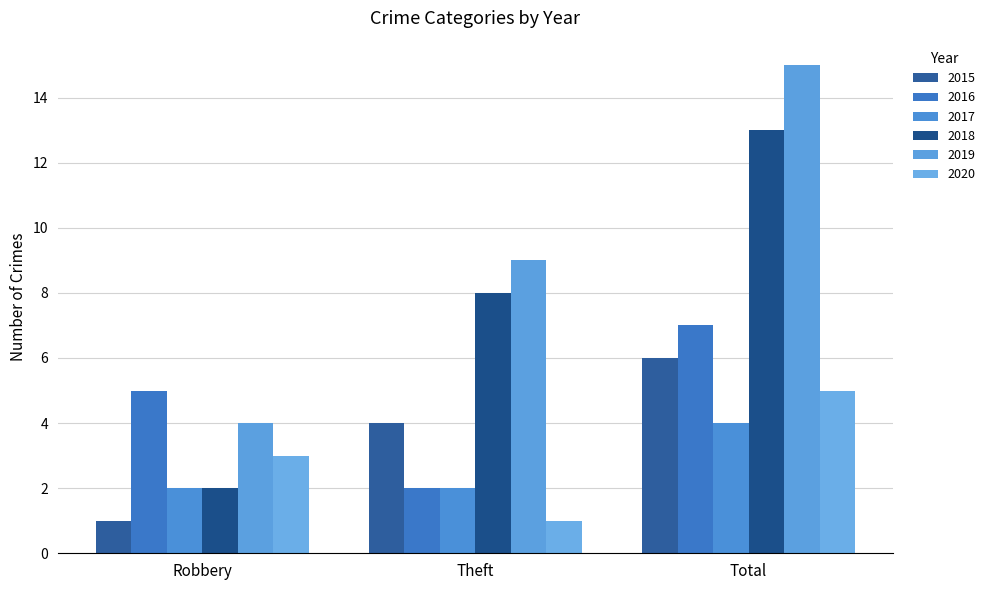

Is the value of 2017 at Total greater than the value of 2015 at Total?

No